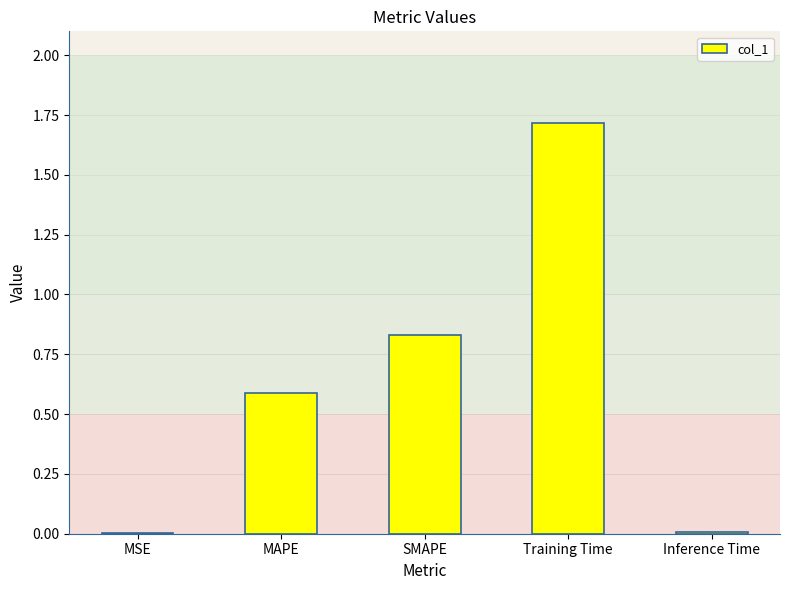

What is the approximate value at Training Time?

1.7